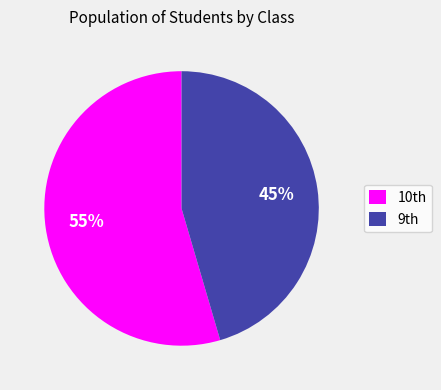

Count the number of slices in the pie.

2